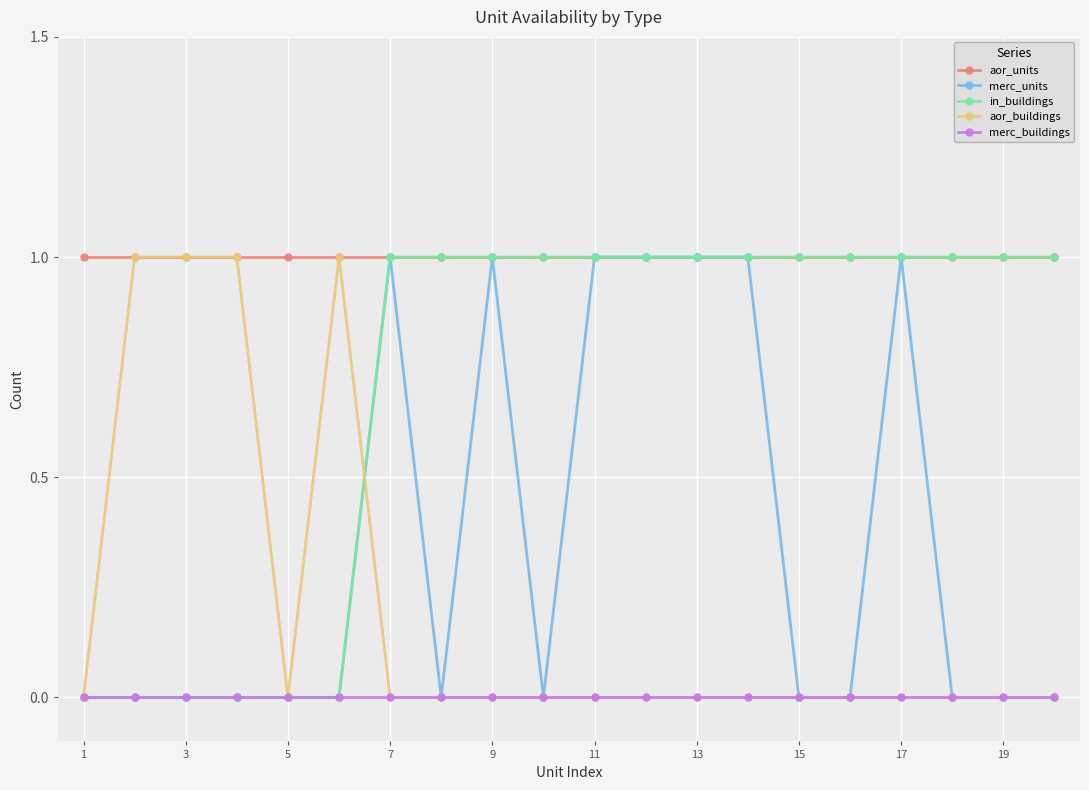

What is the value of the merc_units point at the 17th from the left?

1